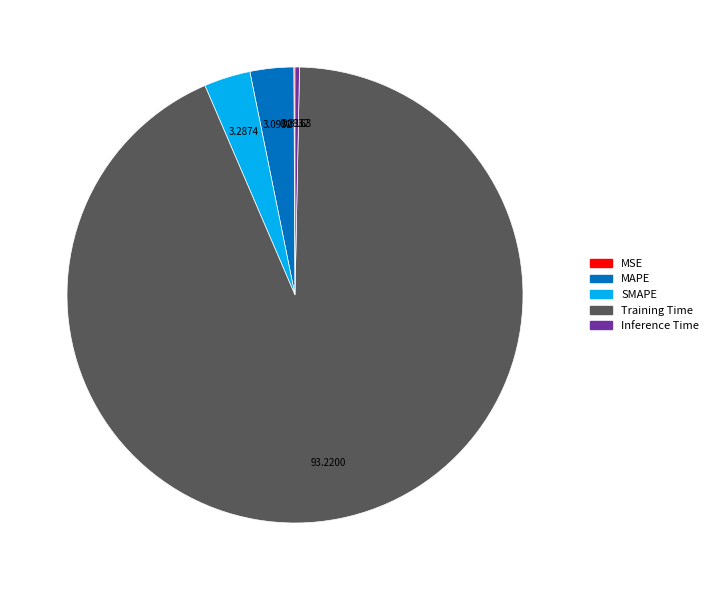

True or false: MAPE accounts for 11% of the total.

False